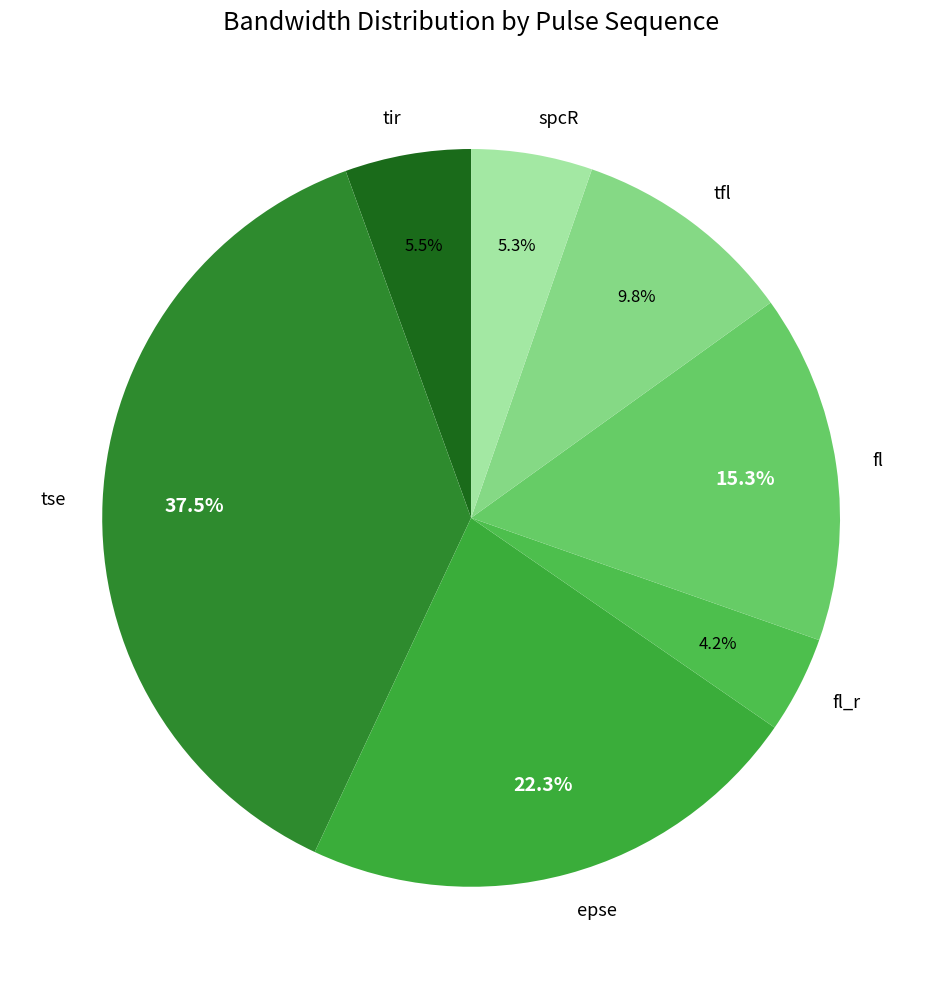

Does any single category account for the majority?

No